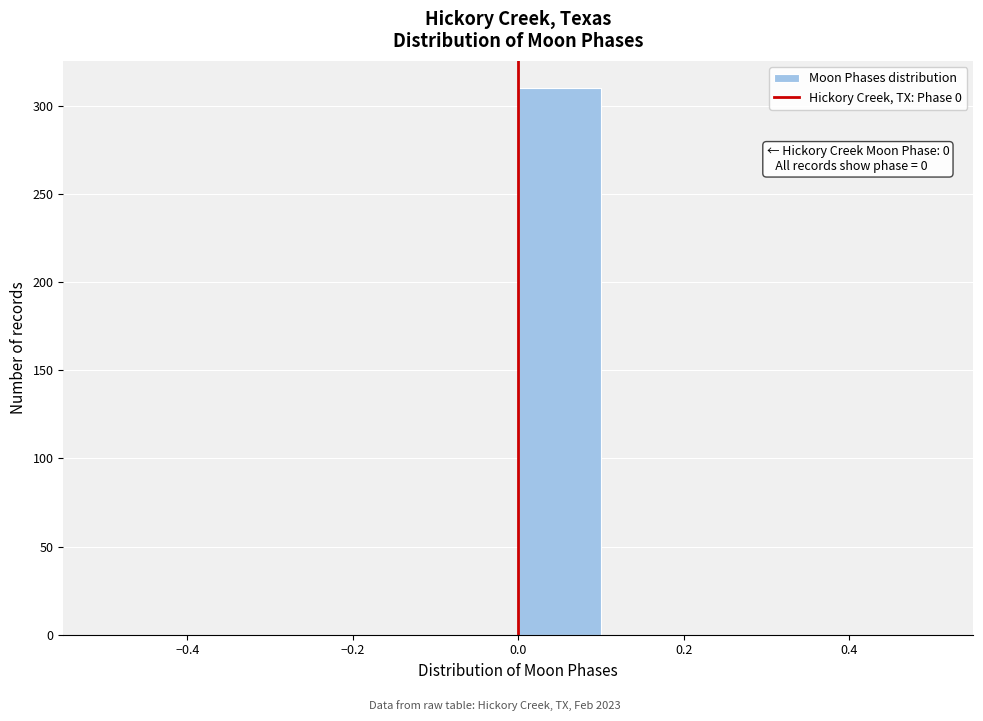

Over which range of the x-axis is the bar tallest?

0.0 to 0.1